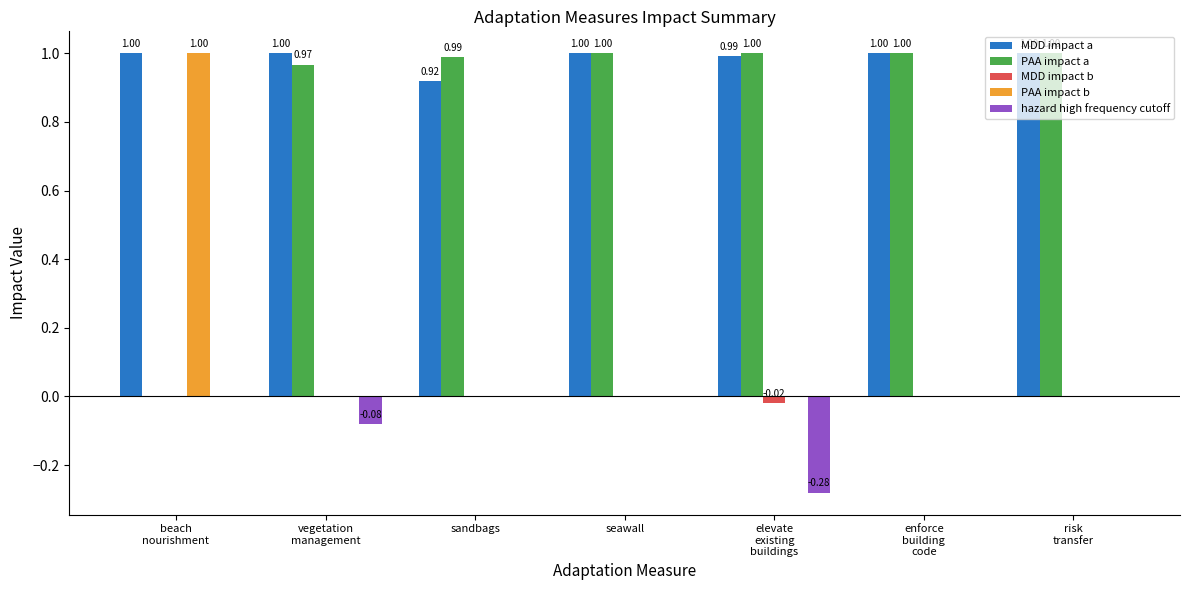

What is the smallest value displayed?

-0.3